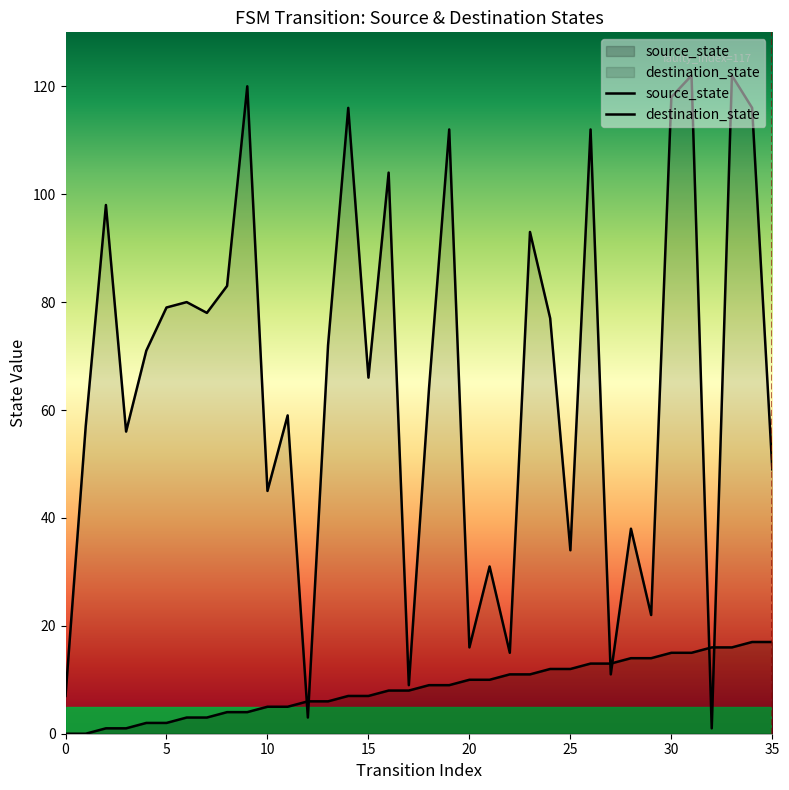

The source_state series shows 13 at 27. True or false?

True